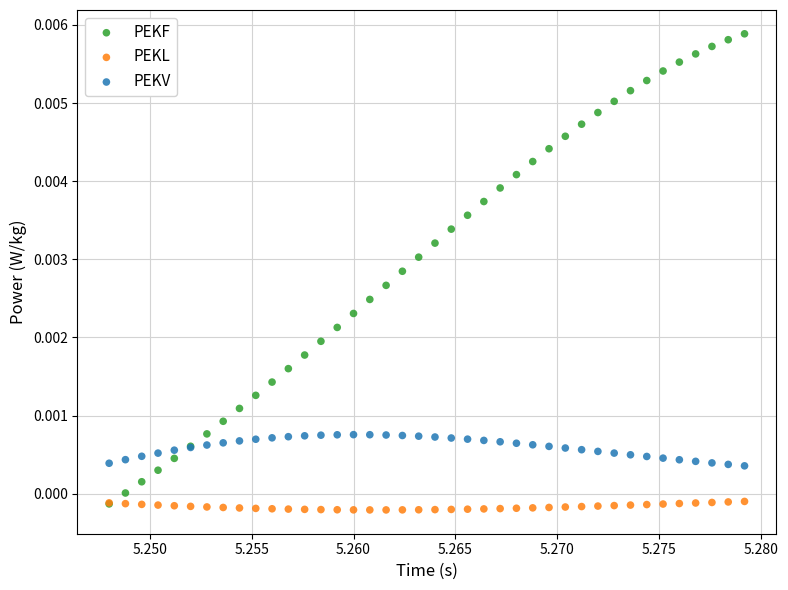

Which series contains the highest Y value?

PEKF